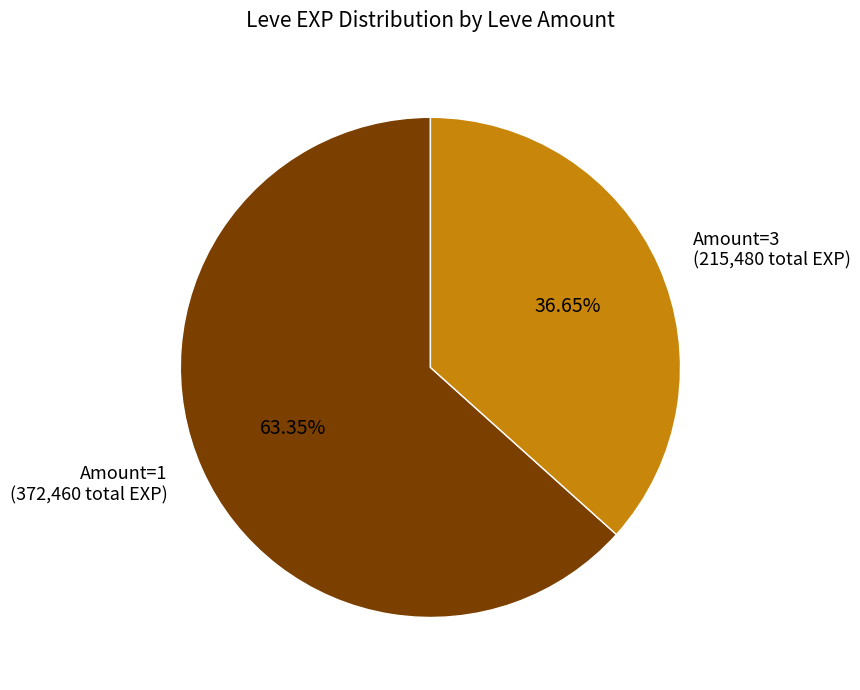

Count the number of slices in the pie.

2